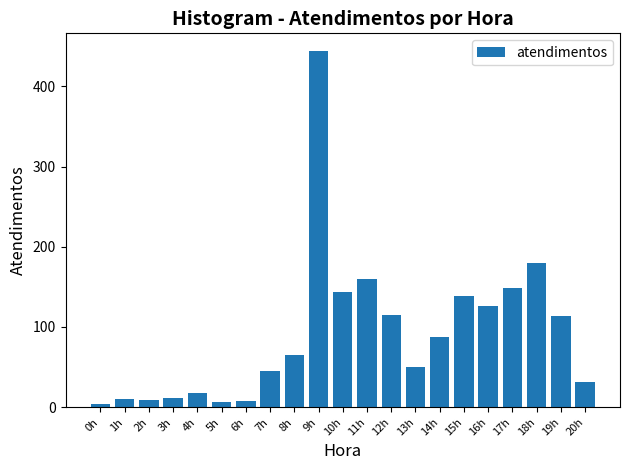

Between 8h and 4h, which is larger?

8h